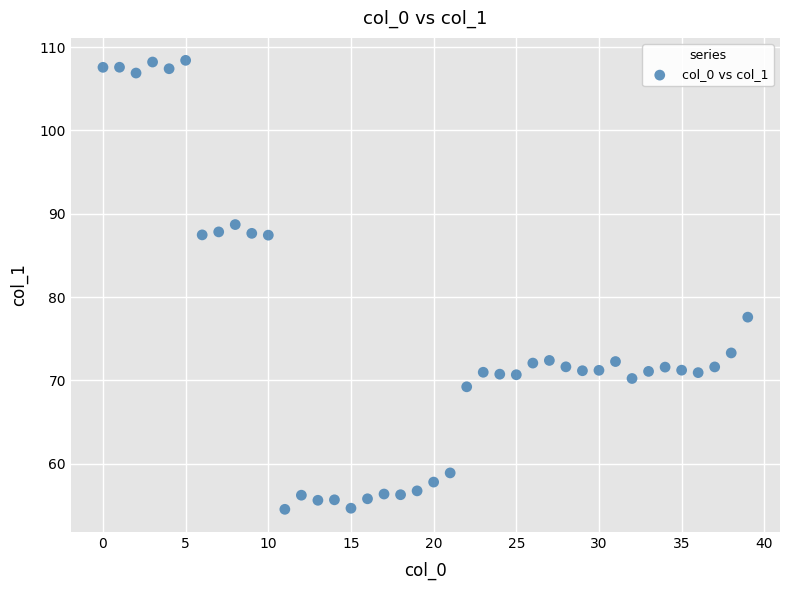

What Y value in the scatter plot is closest to 81?

77.6